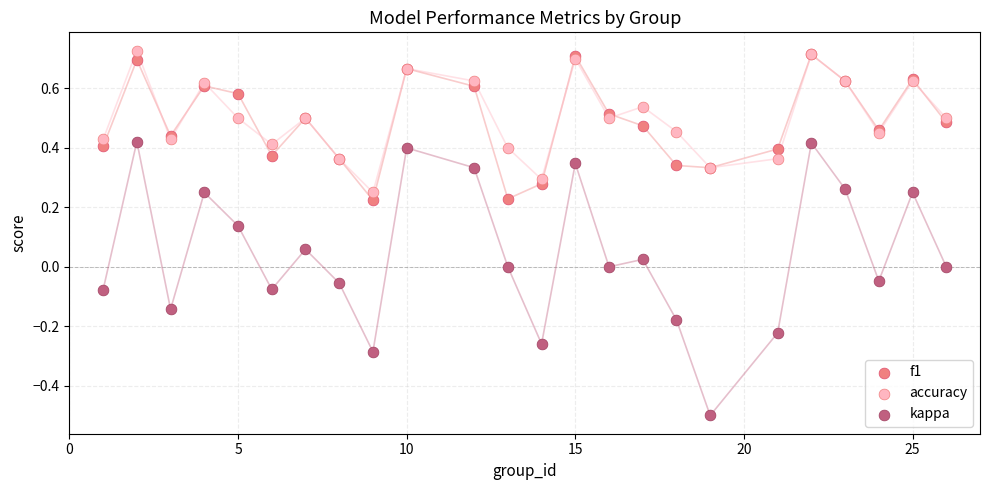

Which series has the largest Y range (max minus min)?

kappa